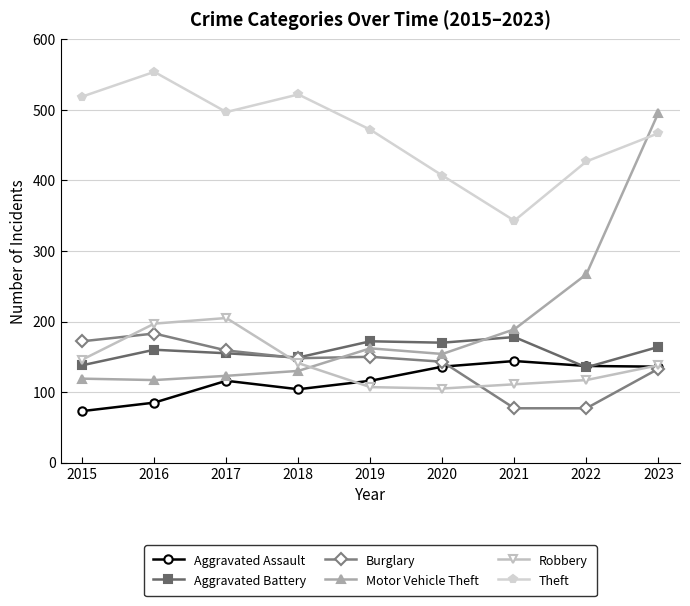

The value of Robbery at 2018 is 141. True or false?

True